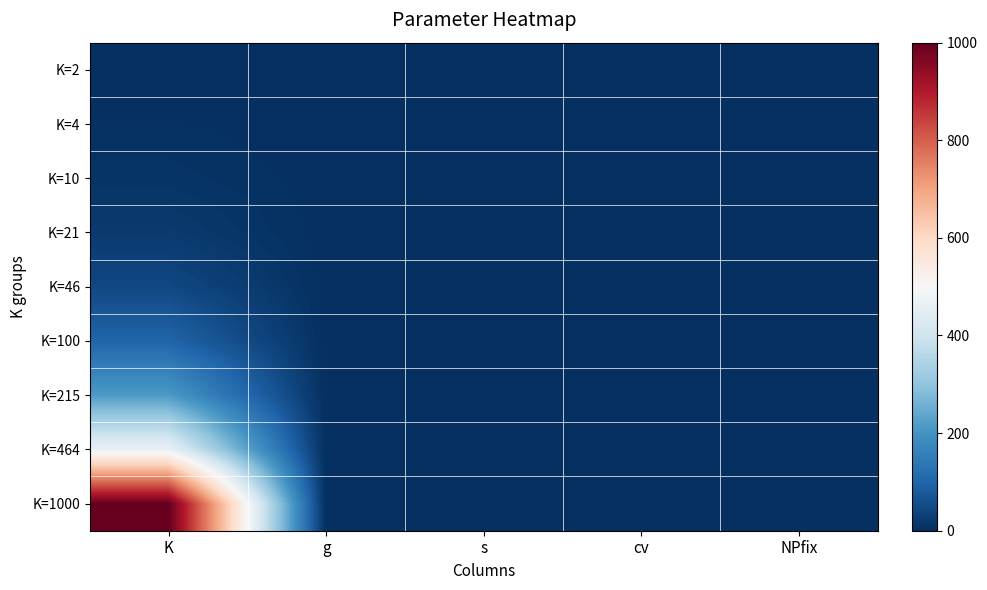

At how many categories does at least one series exceed 853?

1